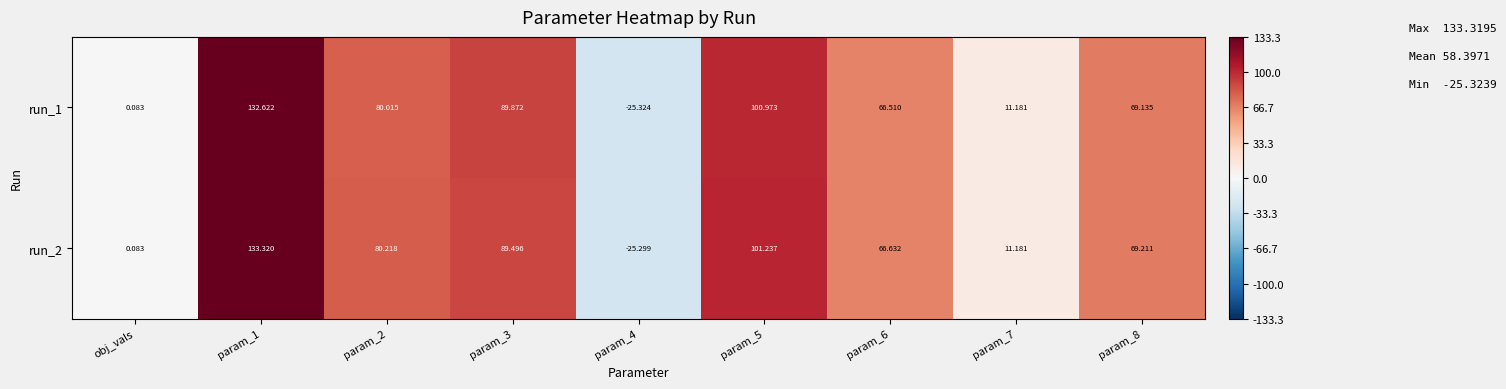

Is the value of run_1 at param_1 greater than the value of run_2 at param_1?

No